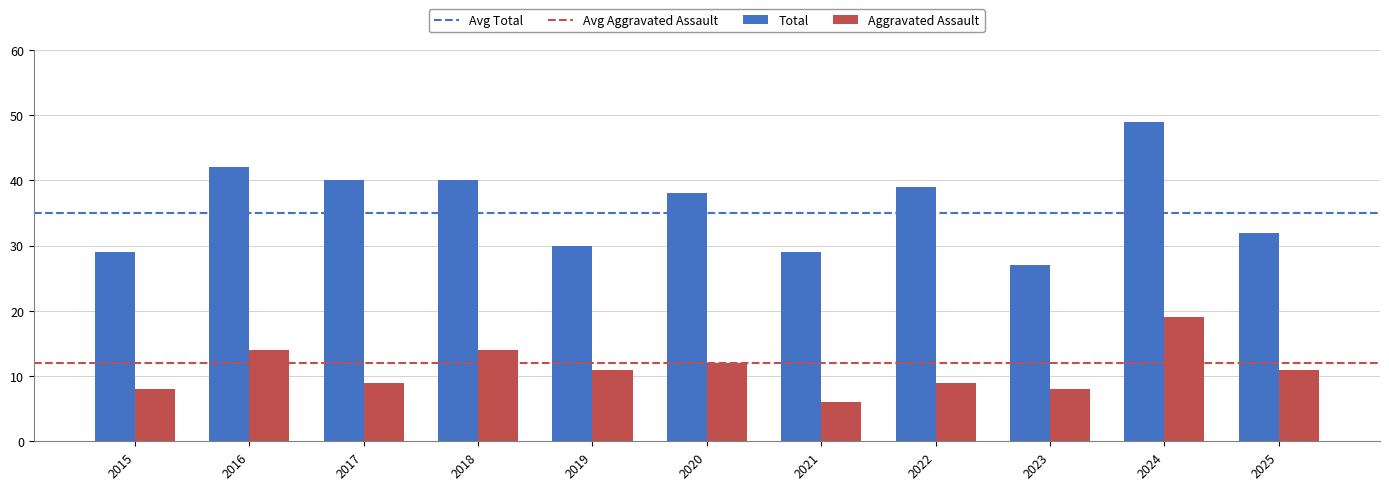

At which label does Total reach its peak?

2024